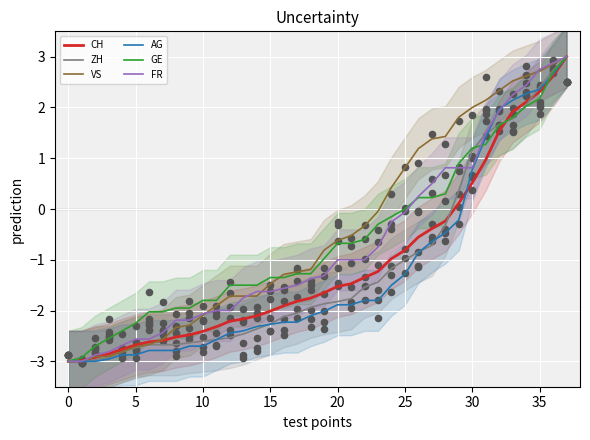

What is the total value across all series at 21?

-7.3